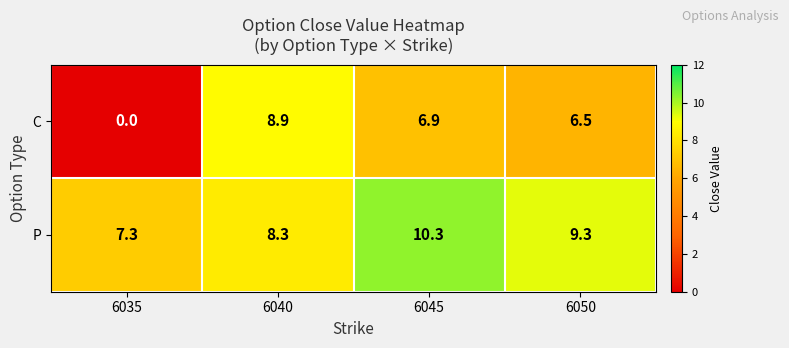

Reading left to right, list all the values displayed in this chart.

C: 6035=0.0	6040=8.9	6045=6.9	6050=6.5
P: 6035=7.3	6040=8.3	6045=10.3	6050=9.3